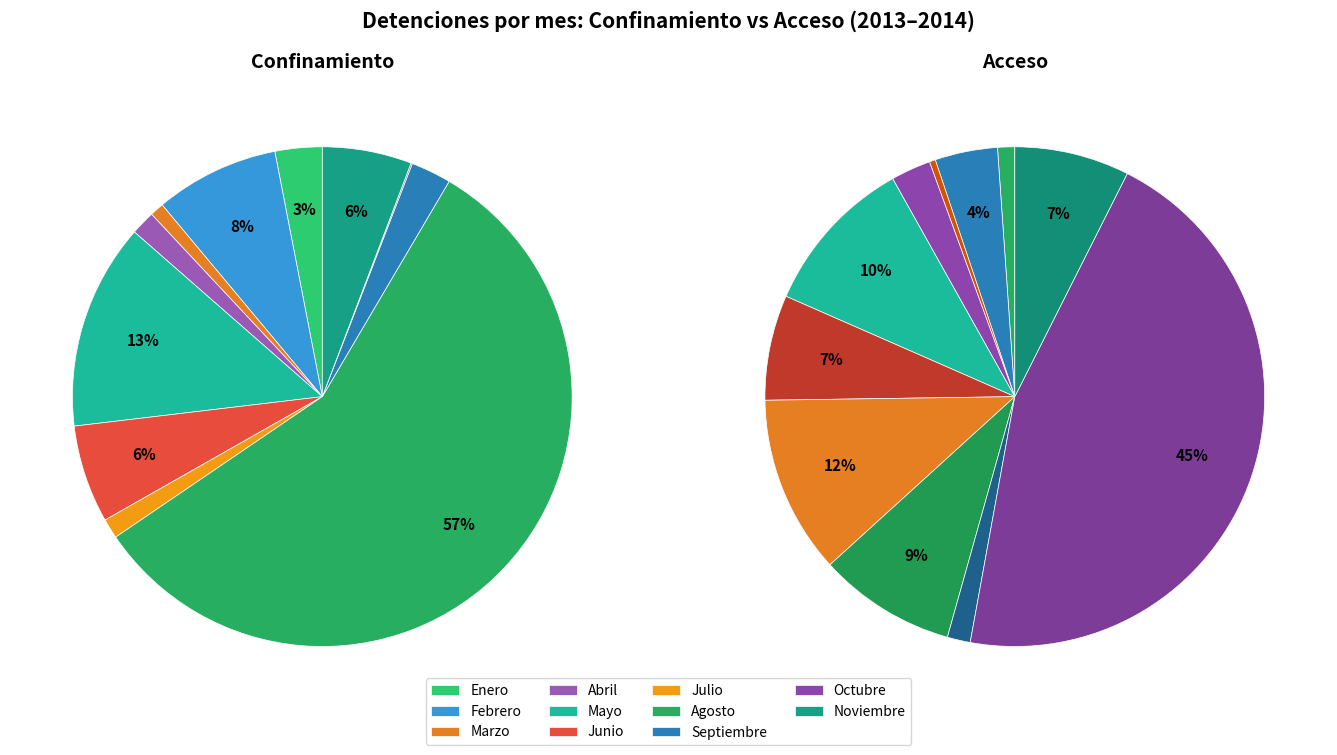

To the nearest percent, what is the combined percentage of Abril and Julio?

3%